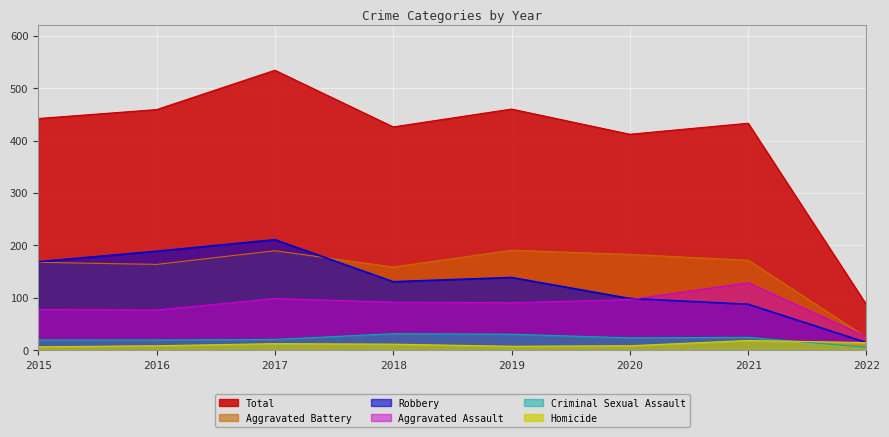

Between 2016 and 2021, which series saw the biggest shift?

Robbery